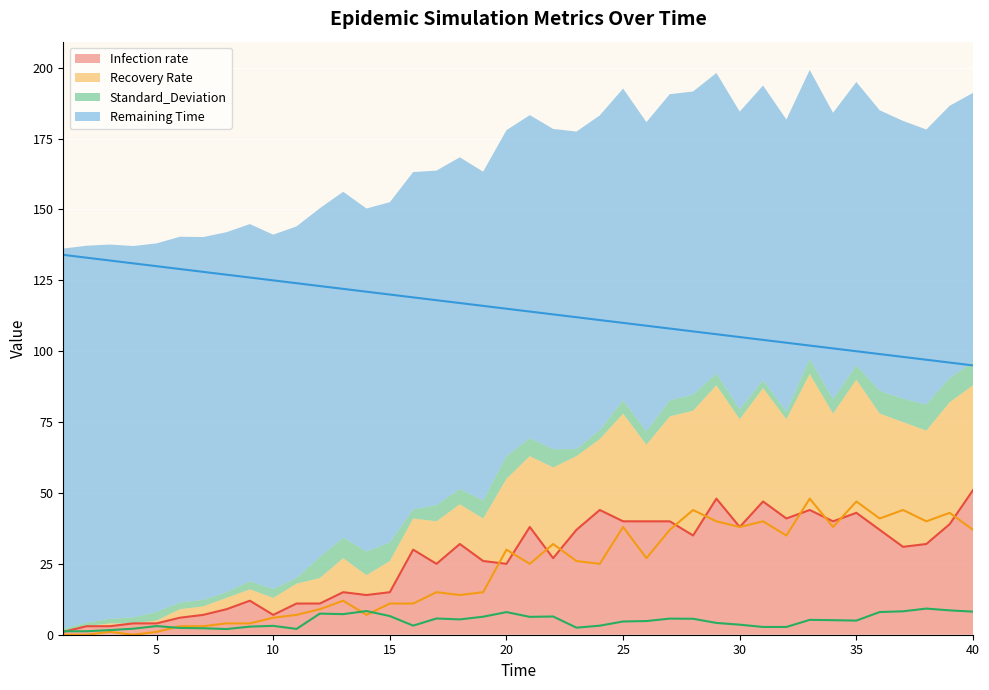

The Recovery Rate series shows 0.0 at 2. True or false?

True